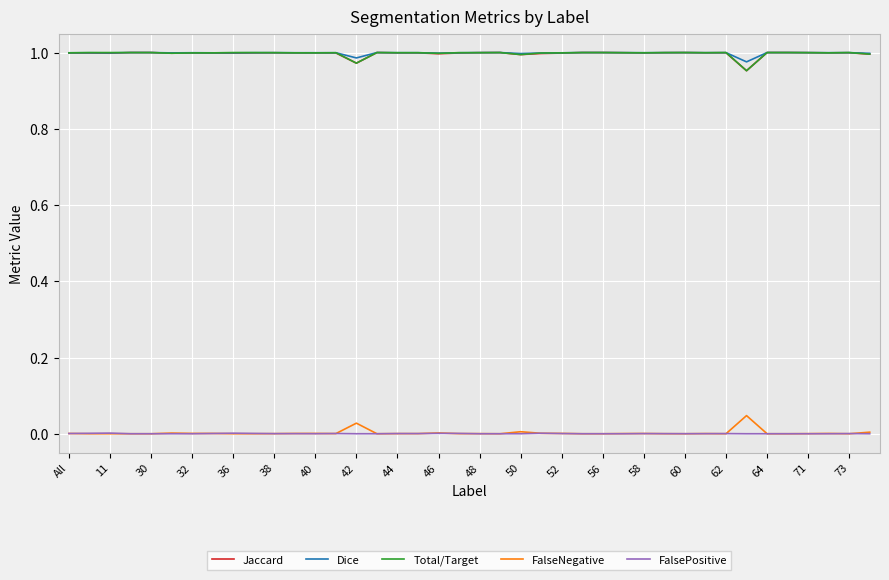

In Jaccard, how many points are lower than both neighbors (excluding endpoints)?

12